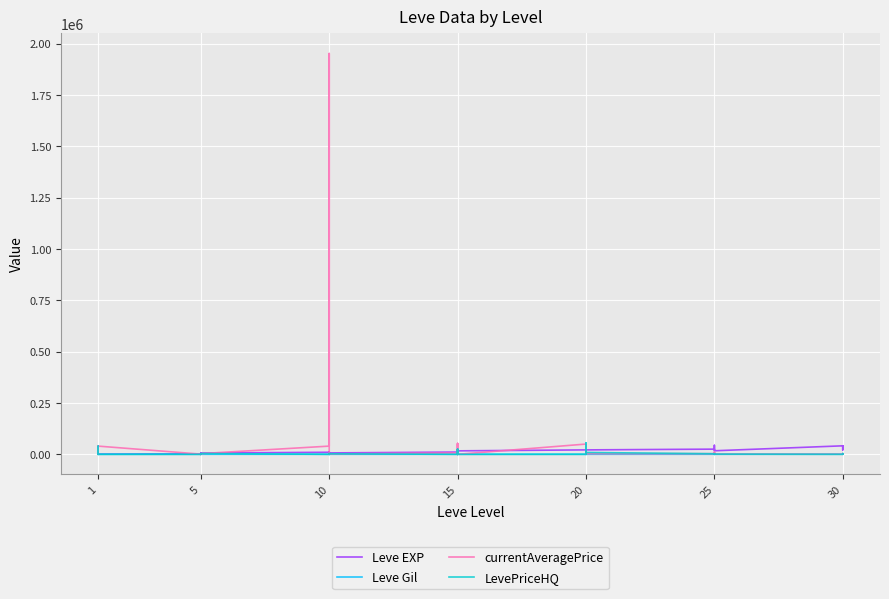

True or false: LevePriceHQ has more than 2 interior local peaks.

True